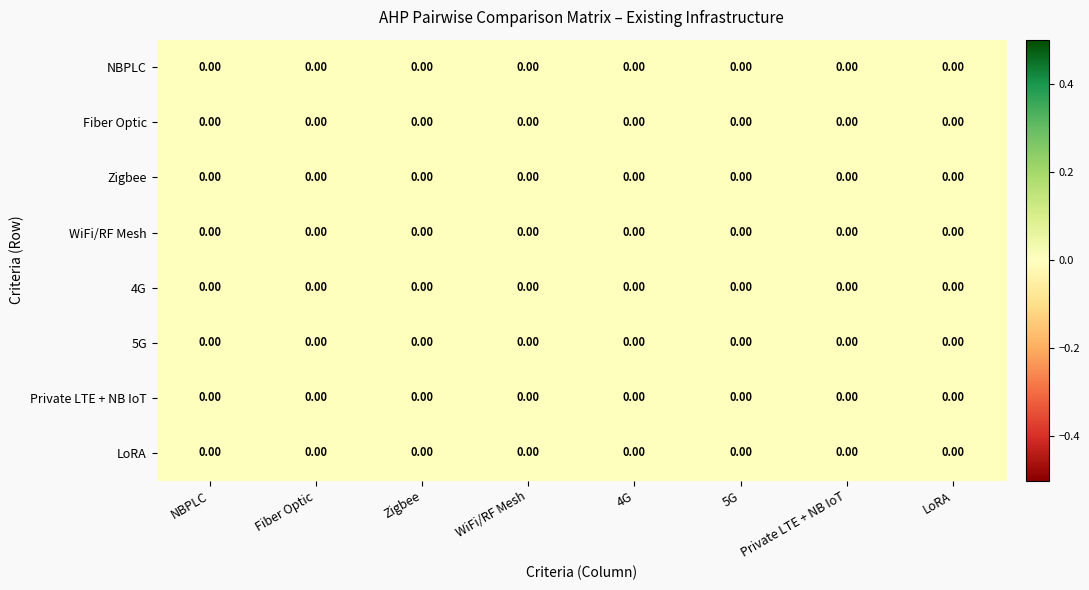

At 5G, list the series in order from smallest to largest.

5G, NBPLC, Fiber Optic, Zigbee, WiFi/RF Mesh, 4G, Private LTE + NB IoT, LoRA